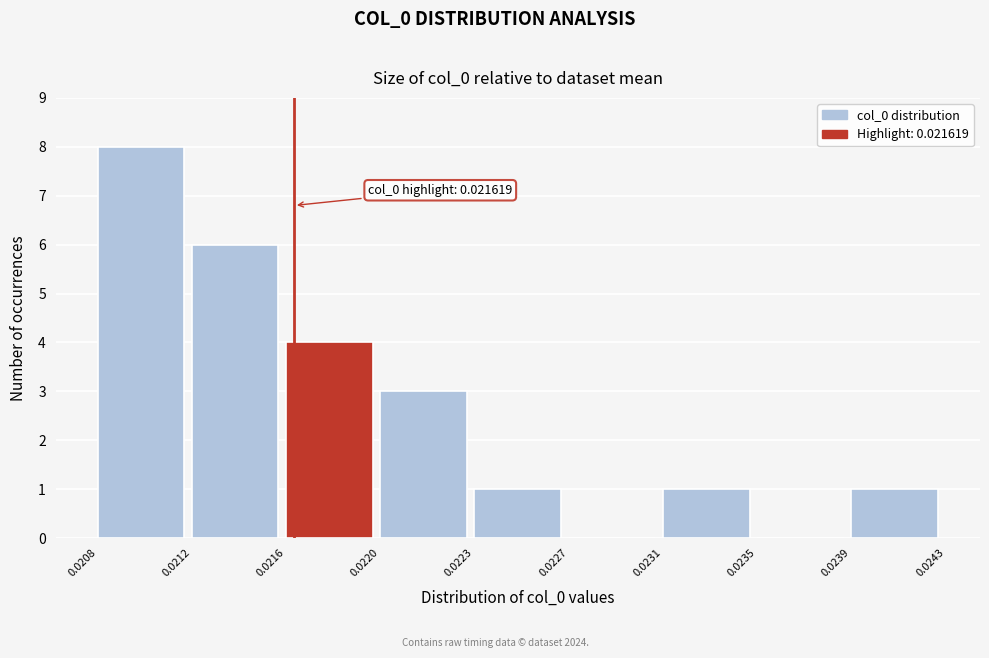

Reading right to left, extract all data points from this chart.

0.0239=1	0.0235=0	0.0231=1	0.0227=0	0.0223=1	0.0220=3	0.0216=4	0.0212=6	0.0208=8